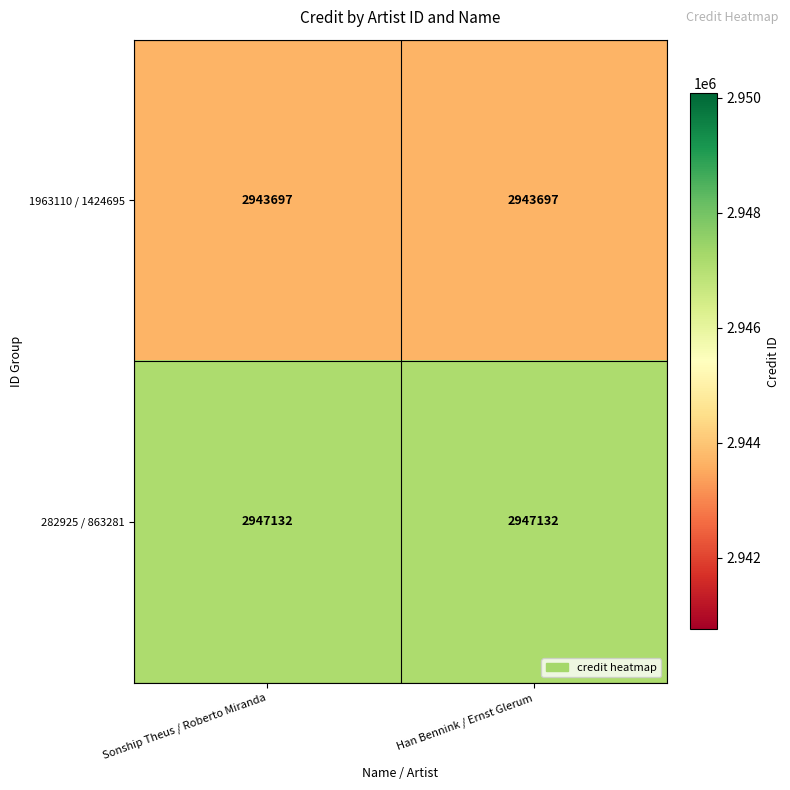

What is the sum of the 282925 / 863281 values at Sonship Theus / Roberto Miranda and Han Bennink / Ernst Glerum?

5894264